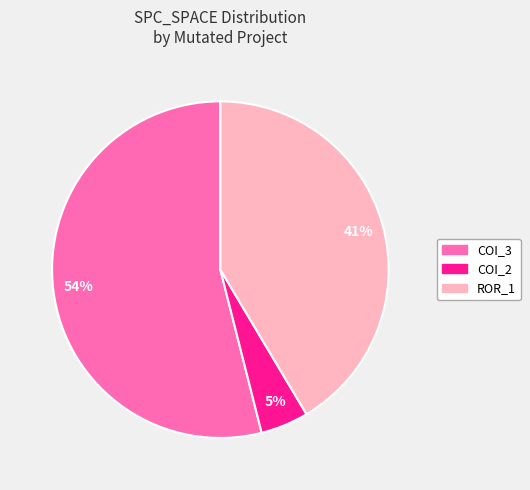

Is there any slice that represents more than half of the pie?

Yes